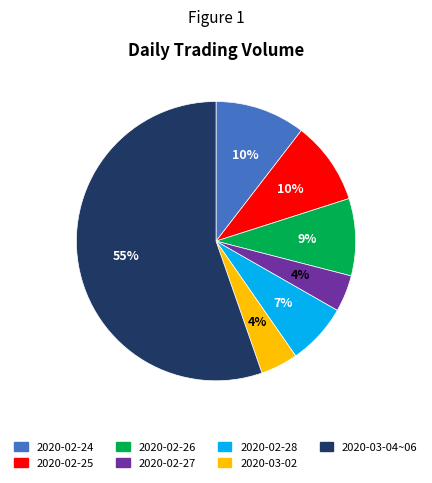

To the nearest percent, what is the combined percentage of 2020-03-04~06 and 2020-02-27?

60%